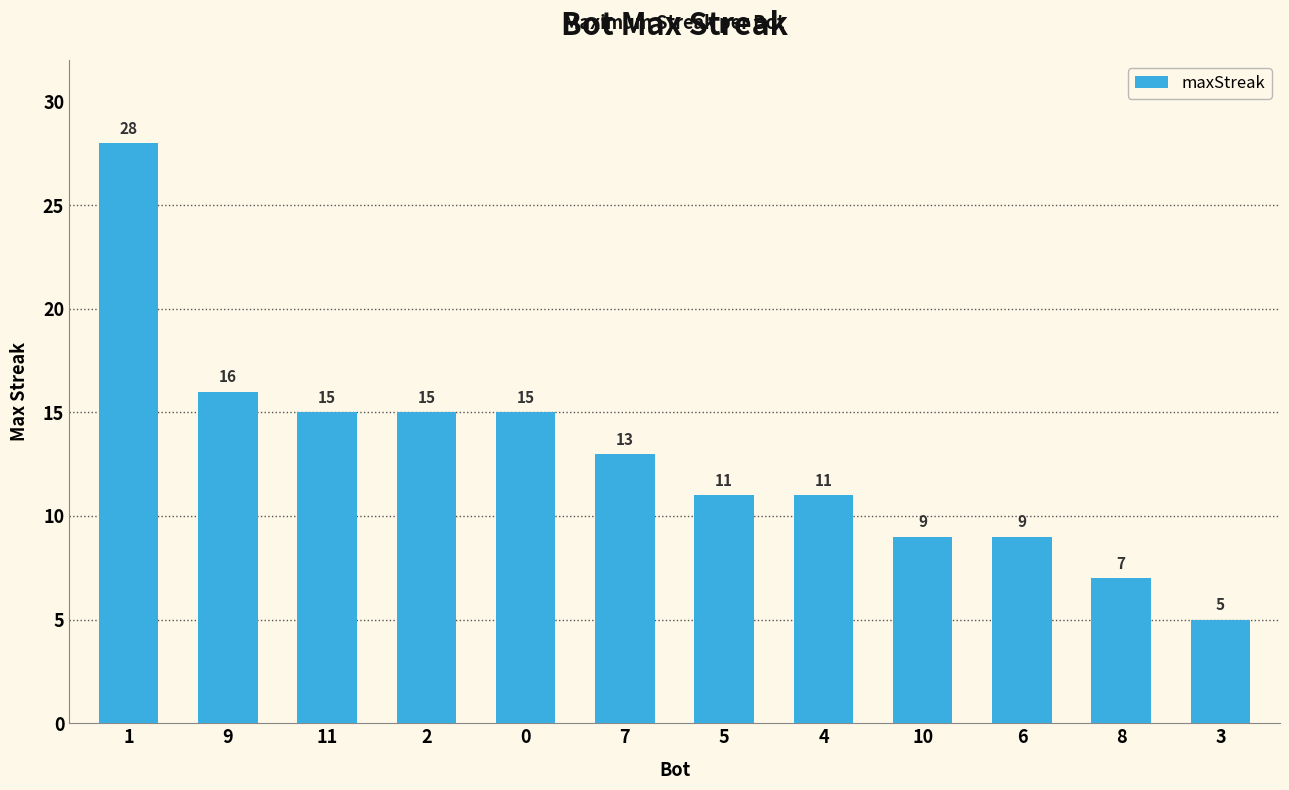

Where is the data nearest to the value 16?

9